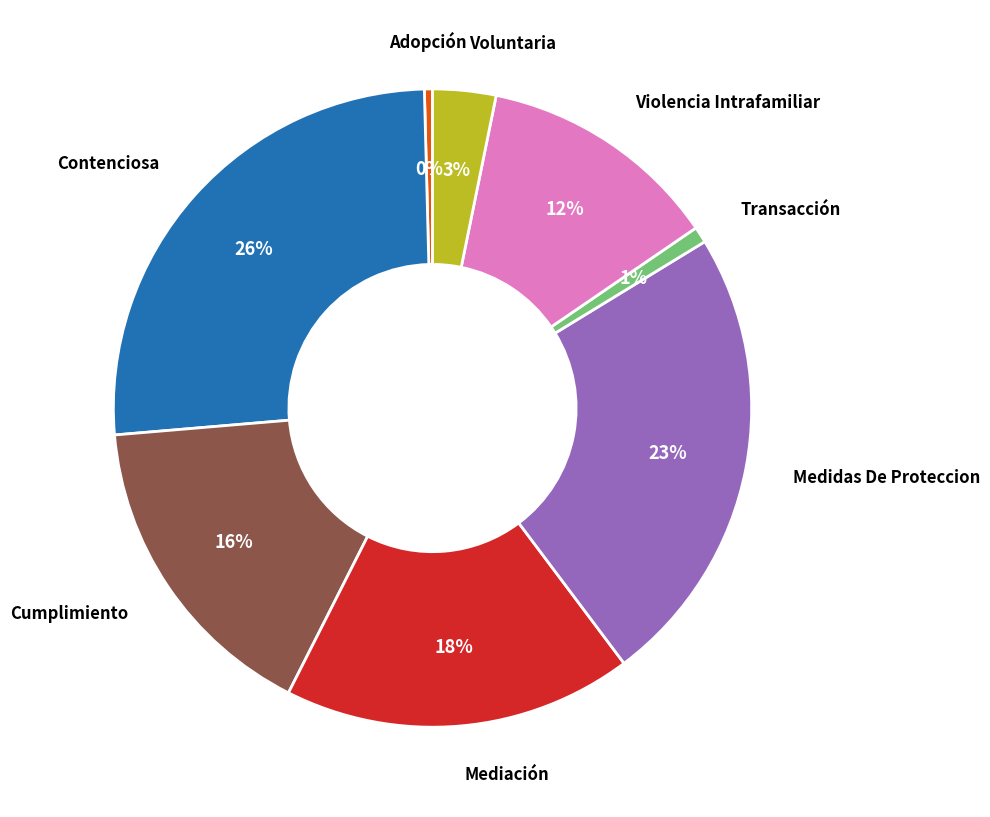

How many segments does this pie chart have?

8